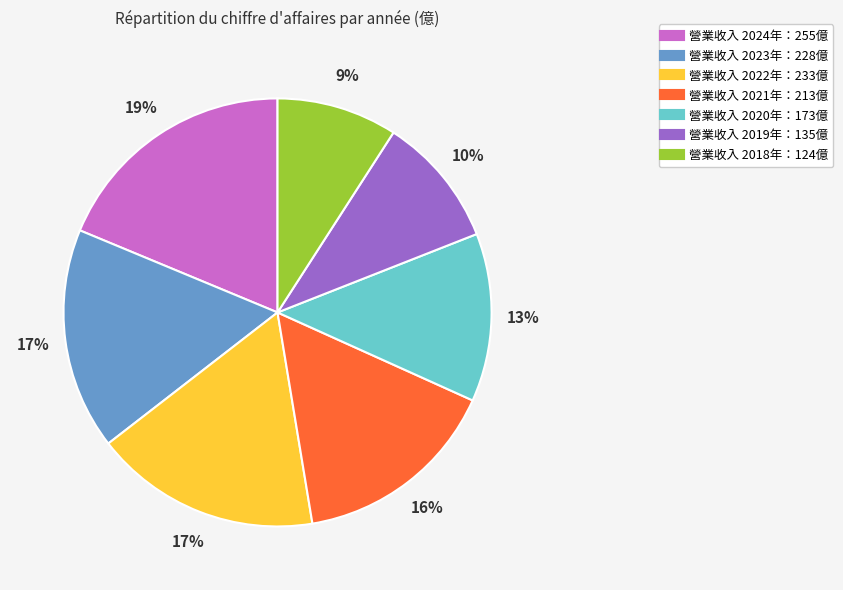

Does any single category account for the majority?

No